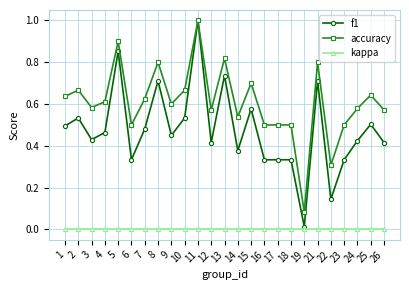

What are all the series names shown in the legend?

f1, accuracy, kappa